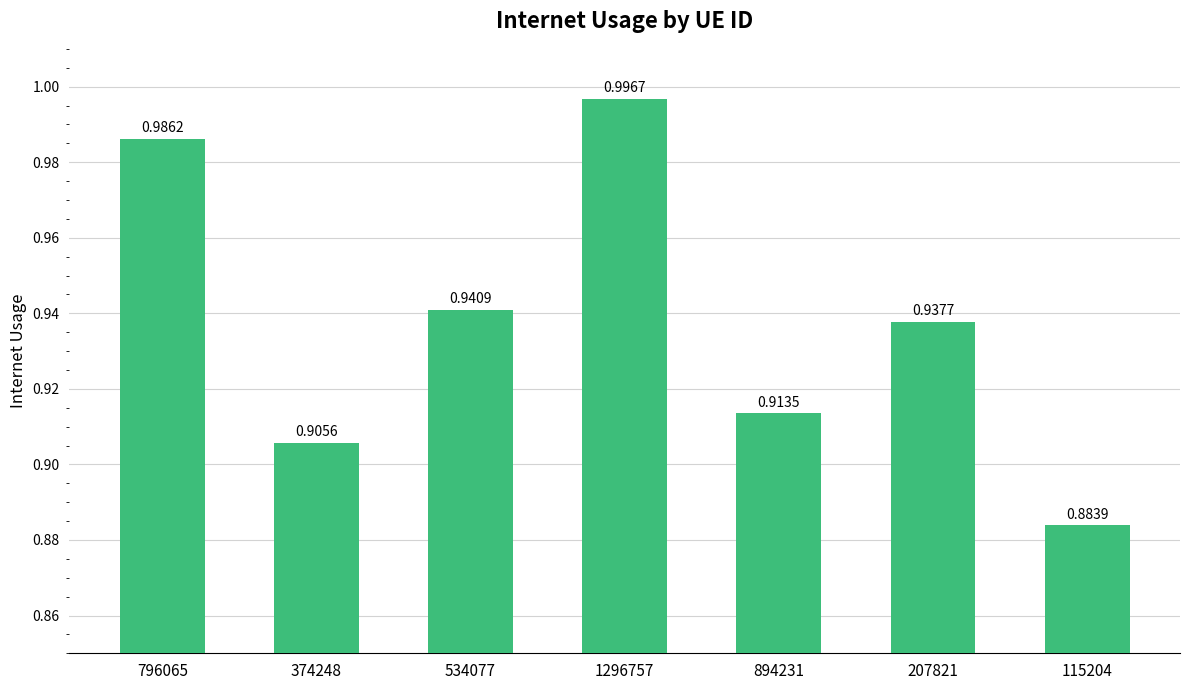

List the labels in order of value, largest first.

1296757, 796065, 534077, 207821, 894231, 374248, 115204